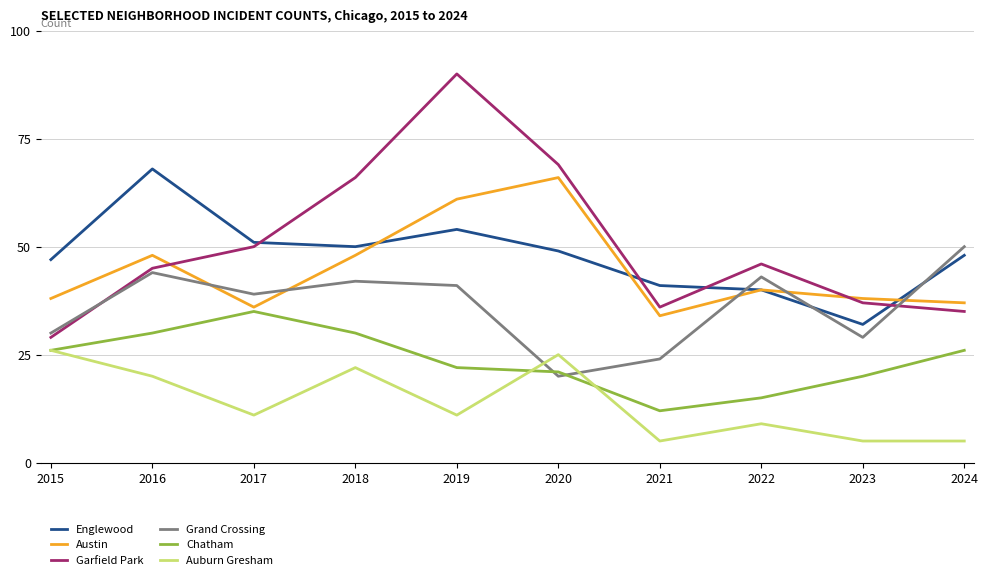

In Chatham, how many points are higher than both neighbors (excluding endpoints)?

1